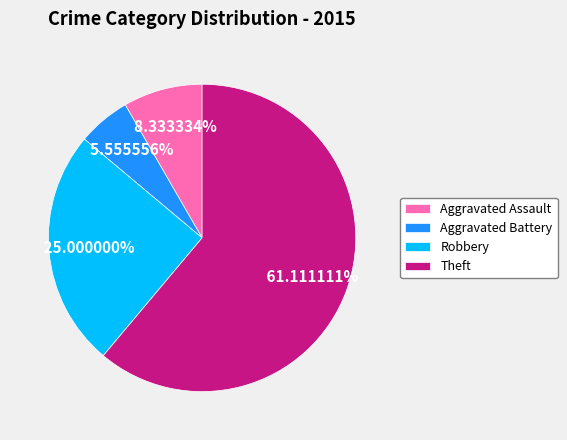

Which has a higher value, Aggravated Battery or Theft?

Theft